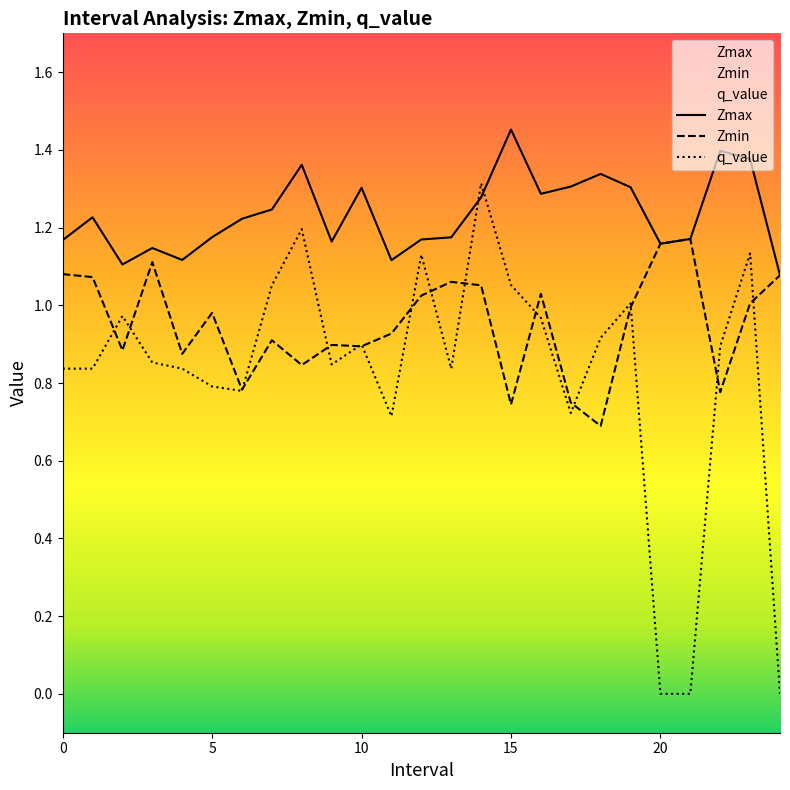

Which category has the lowest value across all series?

20